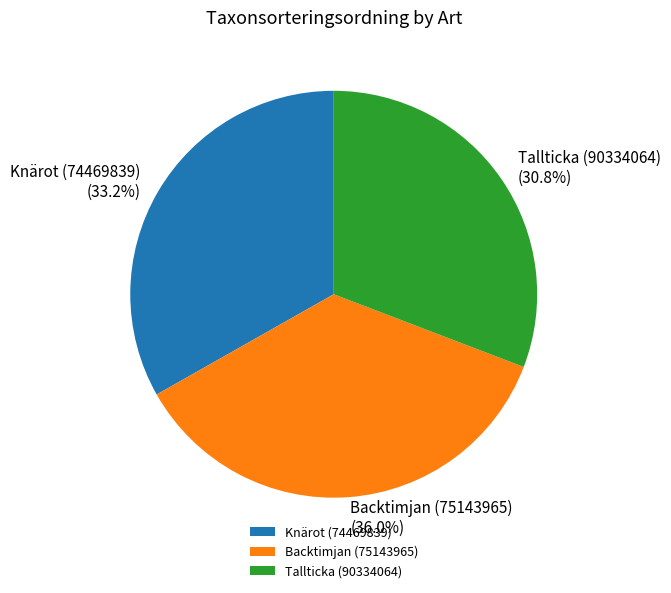

To the nearest percent, what is the difference between the Backtimjan (75143965) and Knärot (74469839) slice percentages?

3%